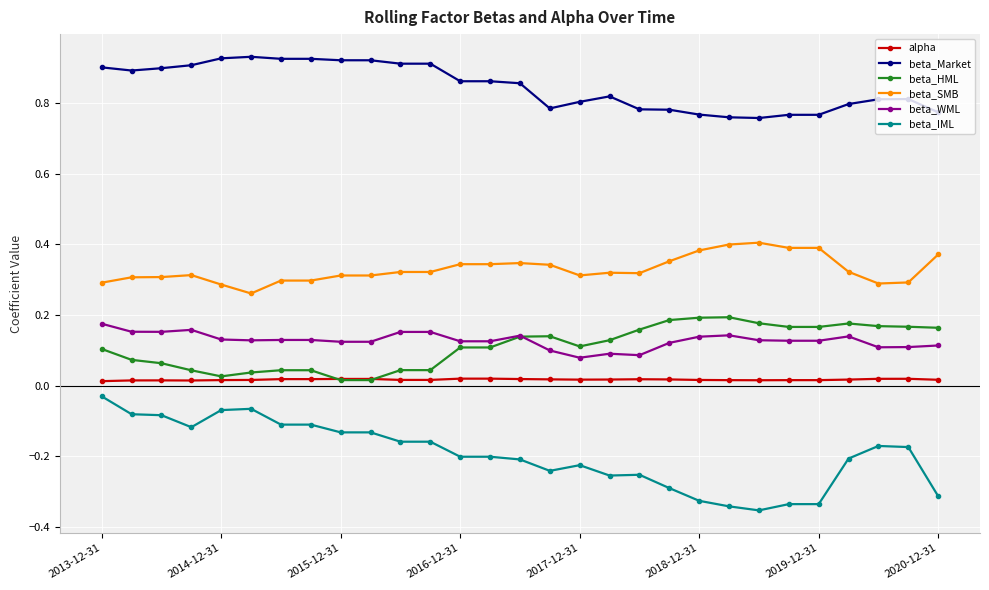

True or false: beta_Market and beta_HML cross at least once.

False